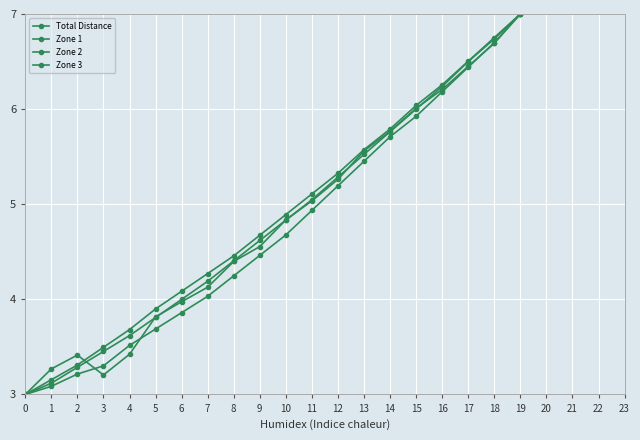

Count the number of data series in this chart.

4